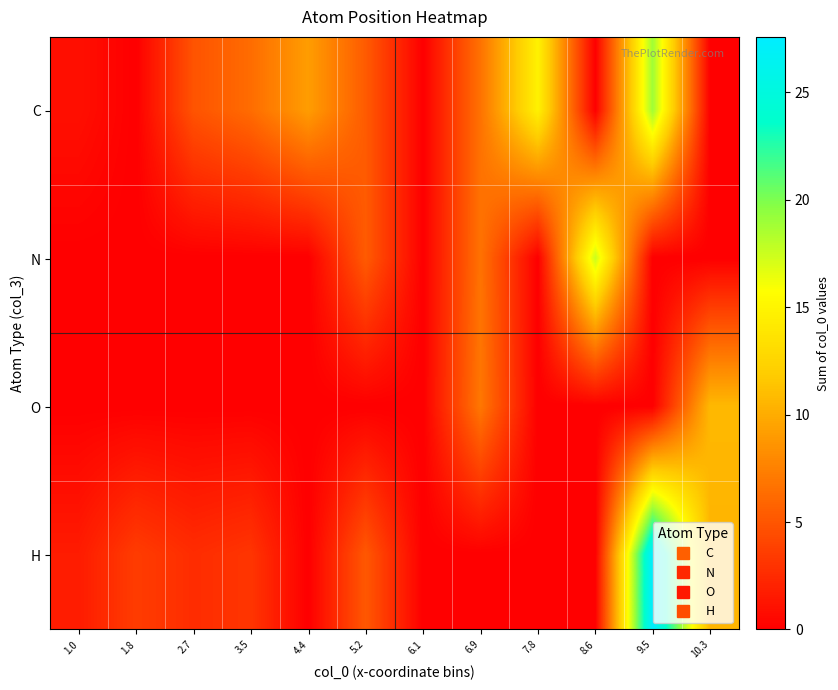

What is the total value across all series at 9.5?

46.5